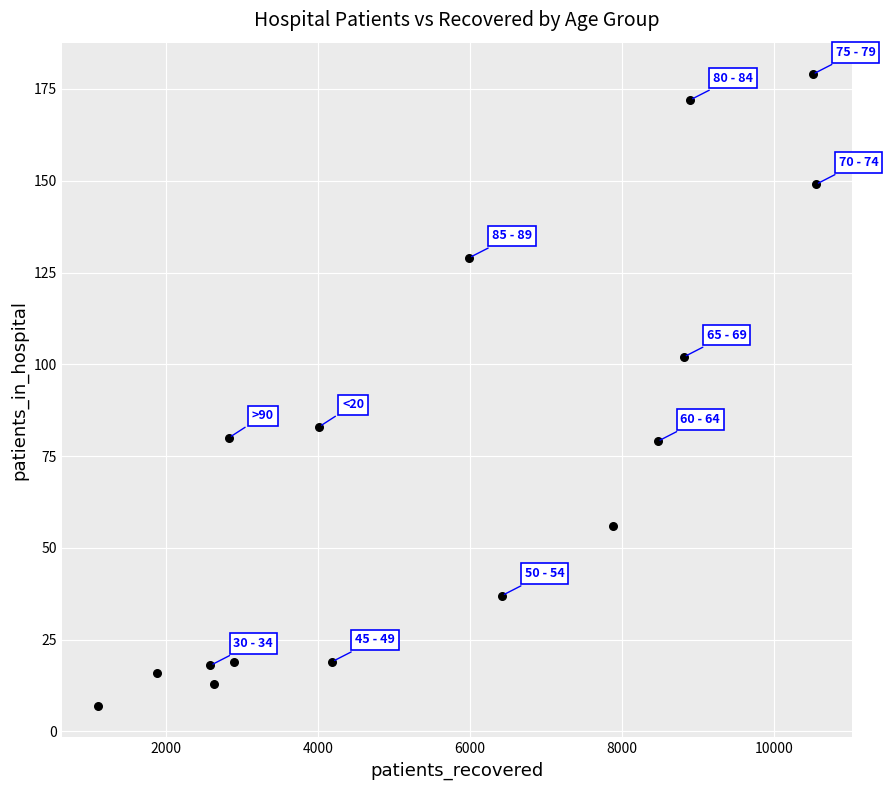

What is the range of X values (max minus min)?

9440